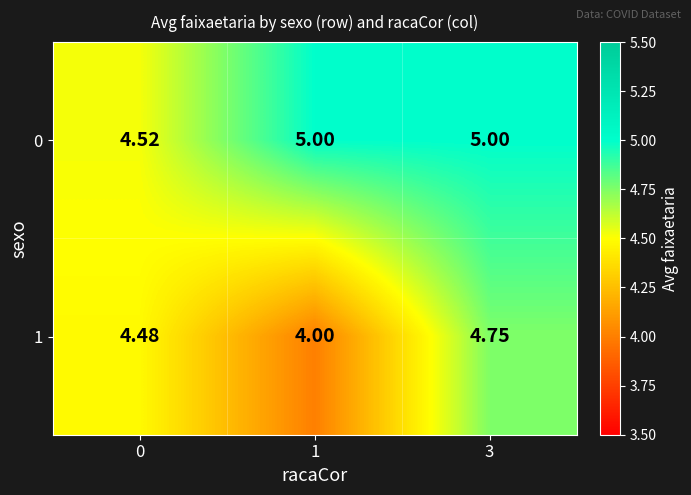

Is the value of 0 at 3 greater than the value of 1 at 0?

Yes